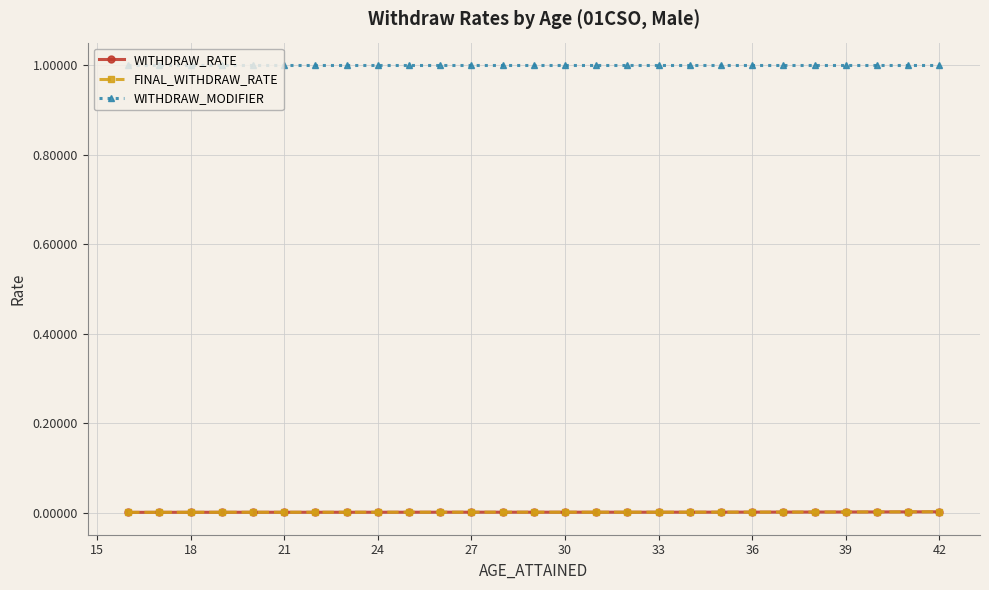

True or false: WITHDRAW_MODIFIER and FINAL_WITHDRAW_RATE intersect in this chart.

False